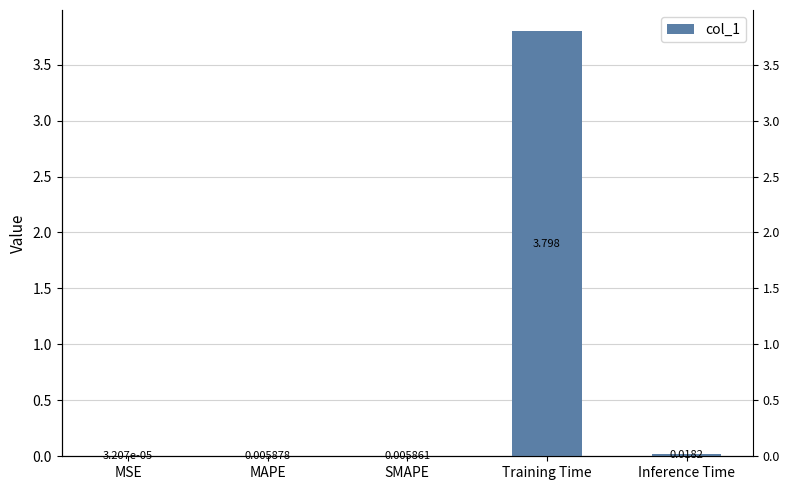

What is the maximum value shown in the chart?

3.8